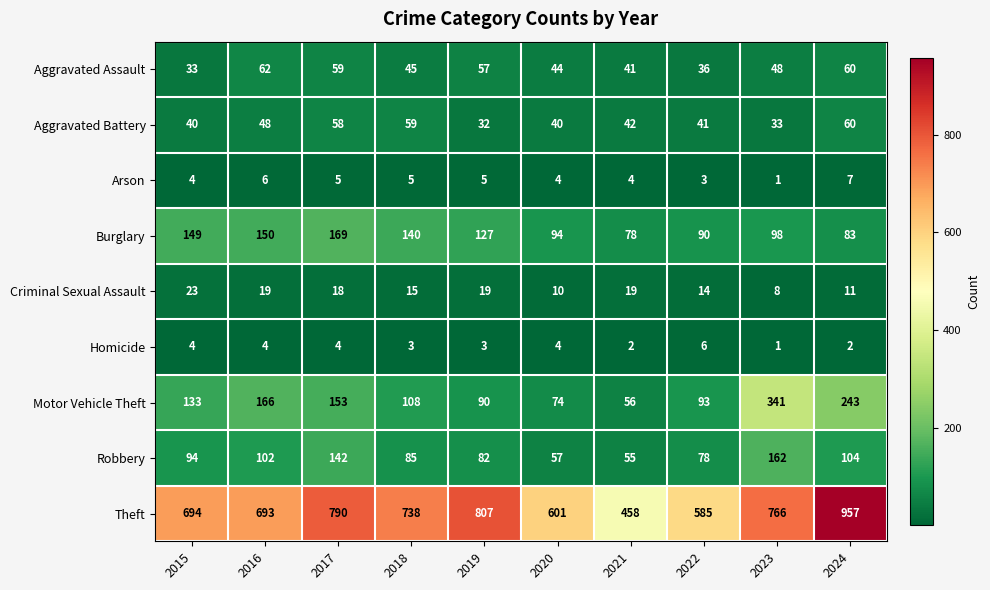

How many categories are shown in the chart?

10